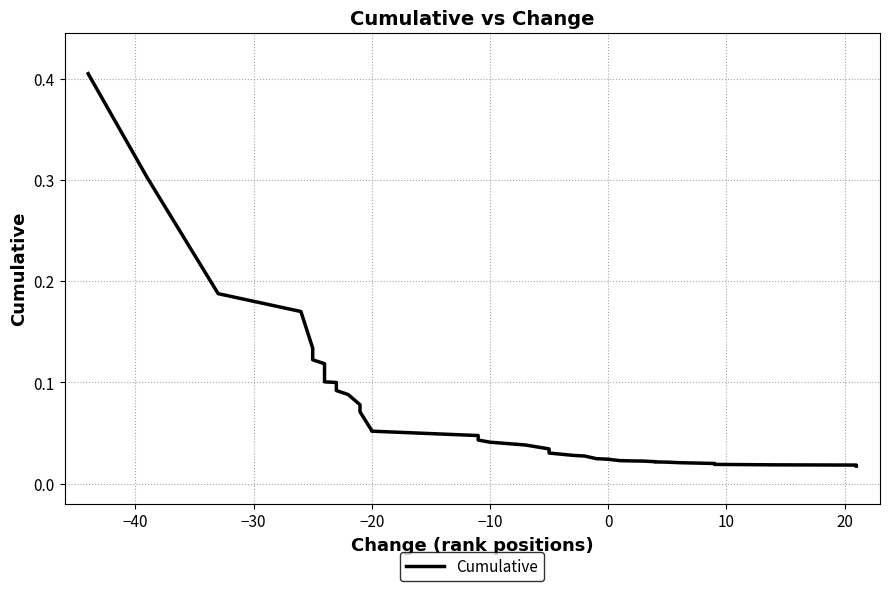

Is it true that the value at 18 is 0.0?

False